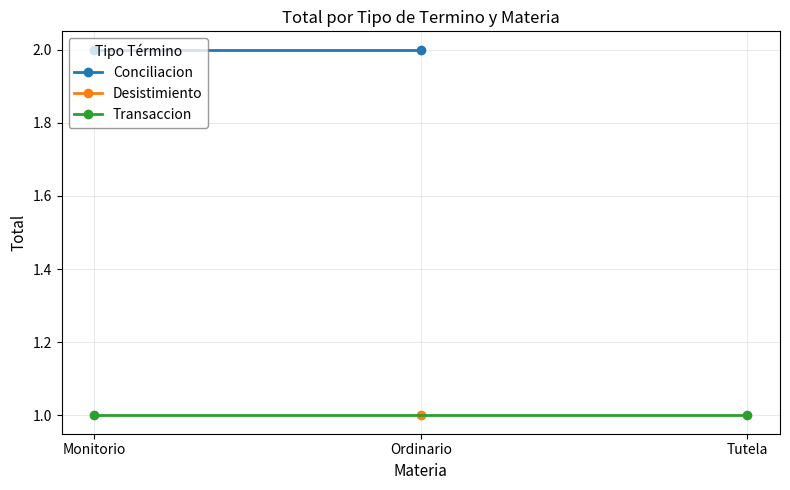

Where is Transaccion nearest to the value 1?

Monitorio